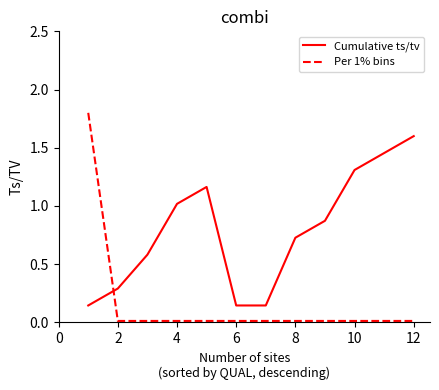

Rank the series by their average value, from highest to lowest.

Cumulative ts/tv, Per 1% bins